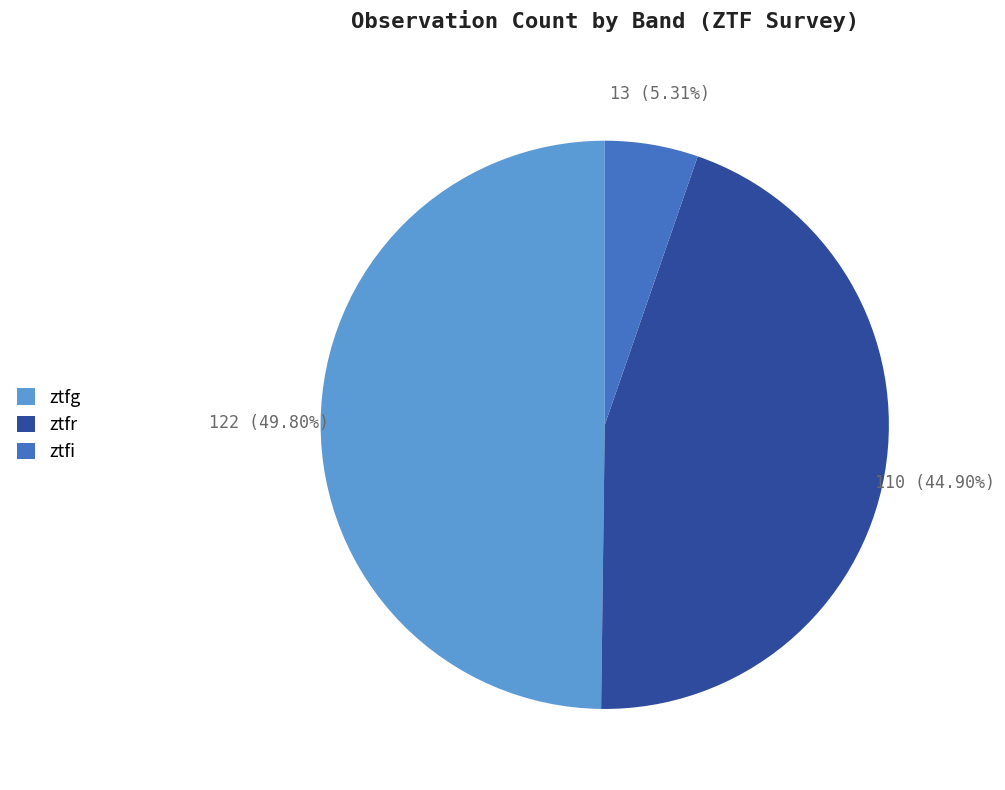

Which slice is the largest?

ztfg